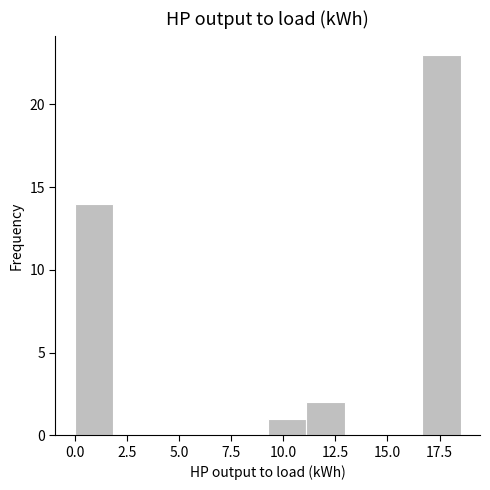

Around what value on the x-axis is the tallest bar? Give the approximate position of its centre, as read against the axis.

17.5